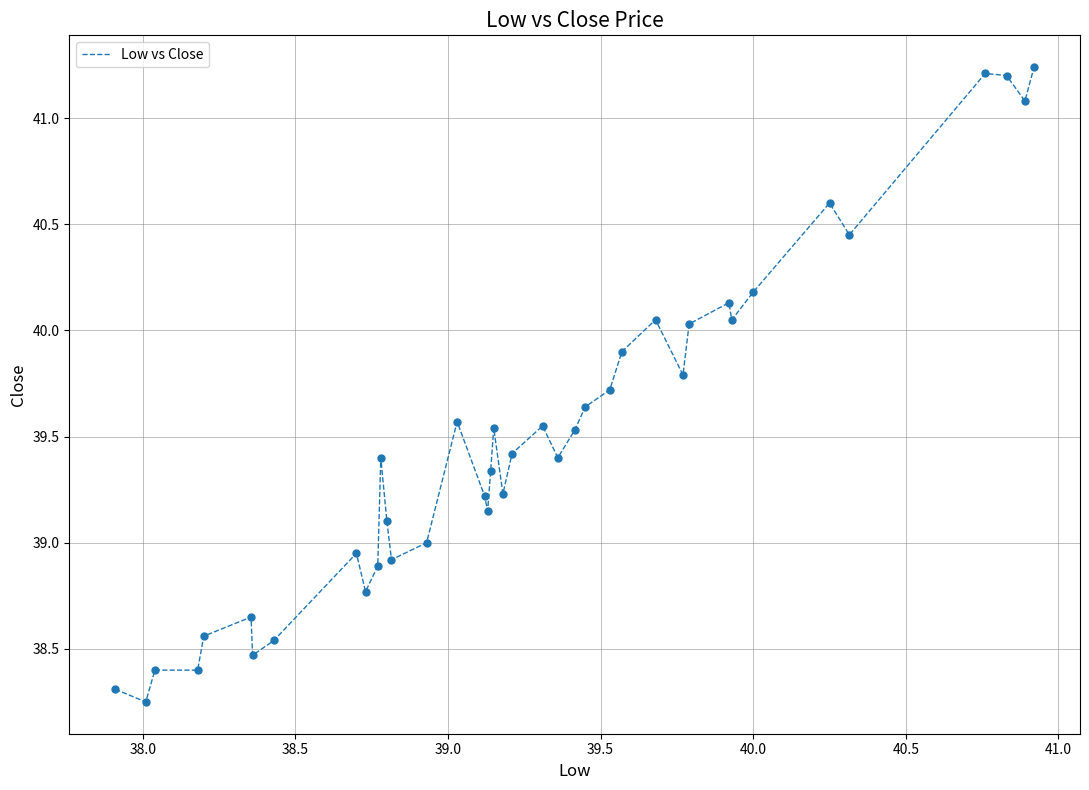

What is the difference between the maximum and minimum values?

3.0